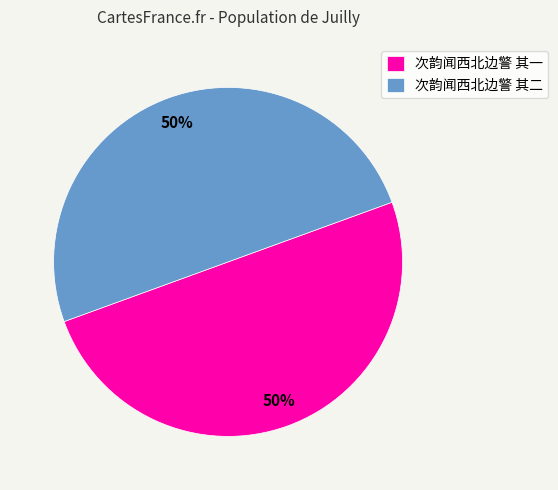

What percentage is the 次韵闻西北边警 其一 slice, to the nearest percent?

50%